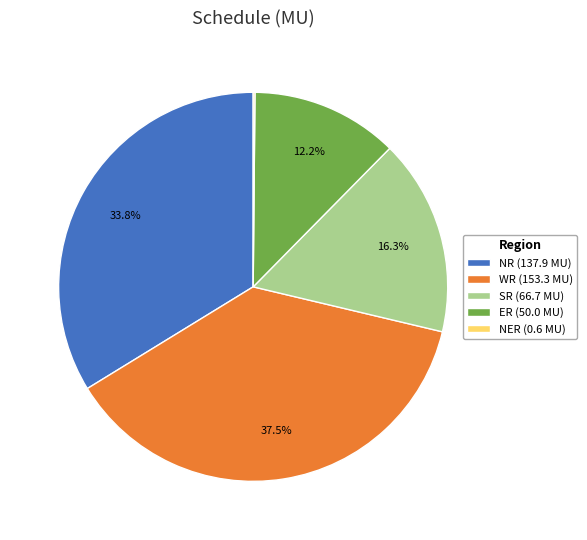

Combined, do NR (137.9 MU) and ER (50.0 MU) account for over 50%?

No